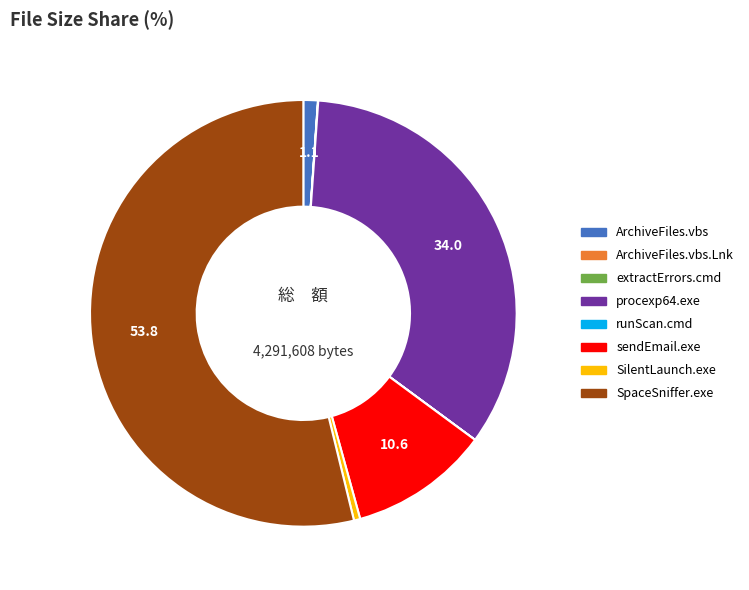

Which category has the biggest portion of the pie?

SpaceSniffer.exe